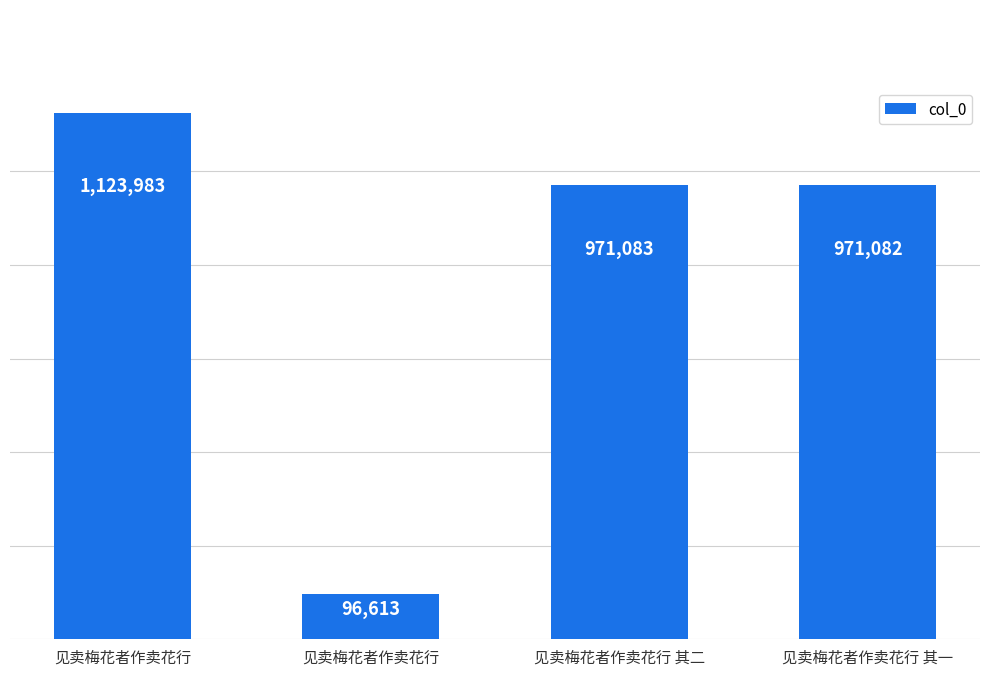

What is the difference between the second highest and second lowest values?

1